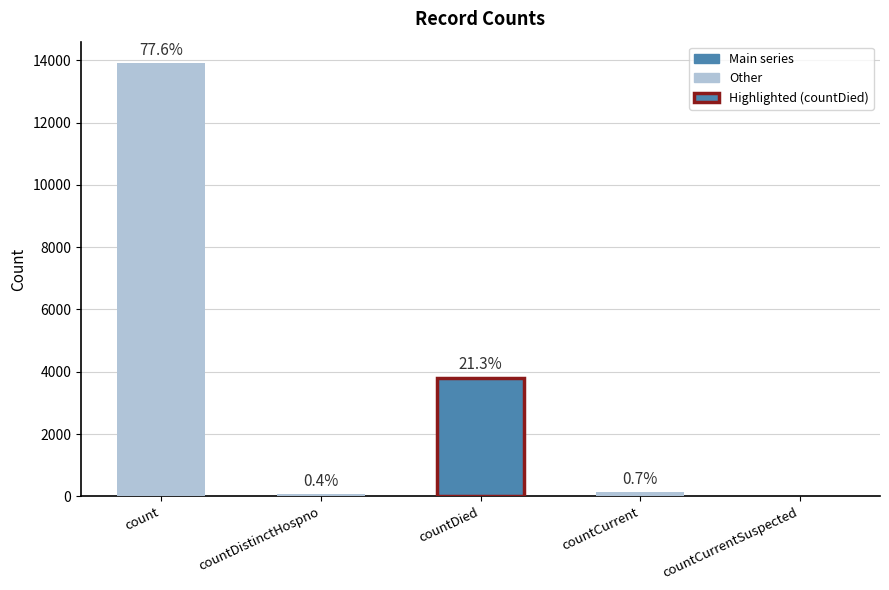

The chart shows a value of 0 at countCurrentSuspected. True or false?

True